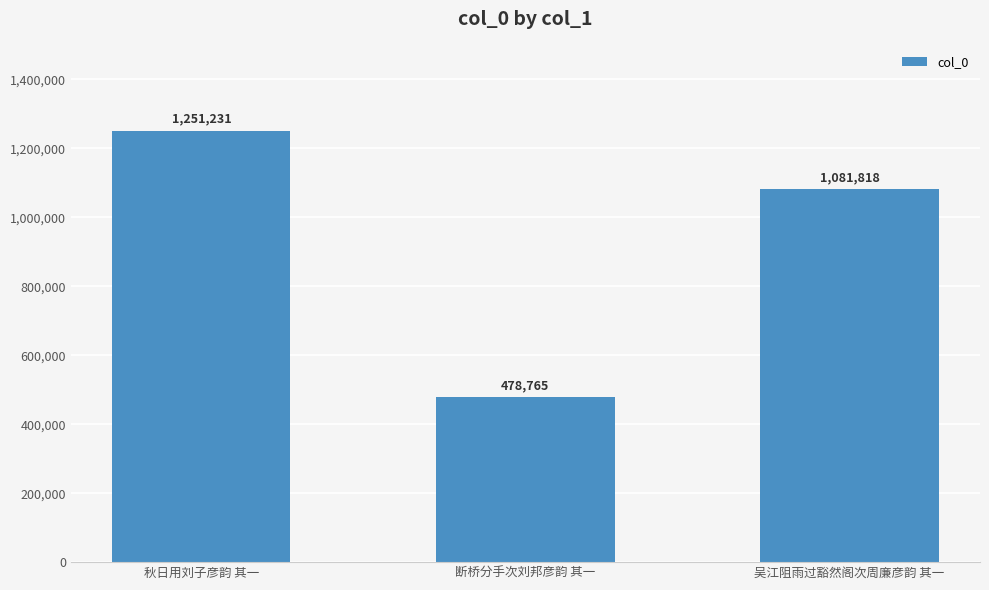

Does the chart contain stacked bars?

No